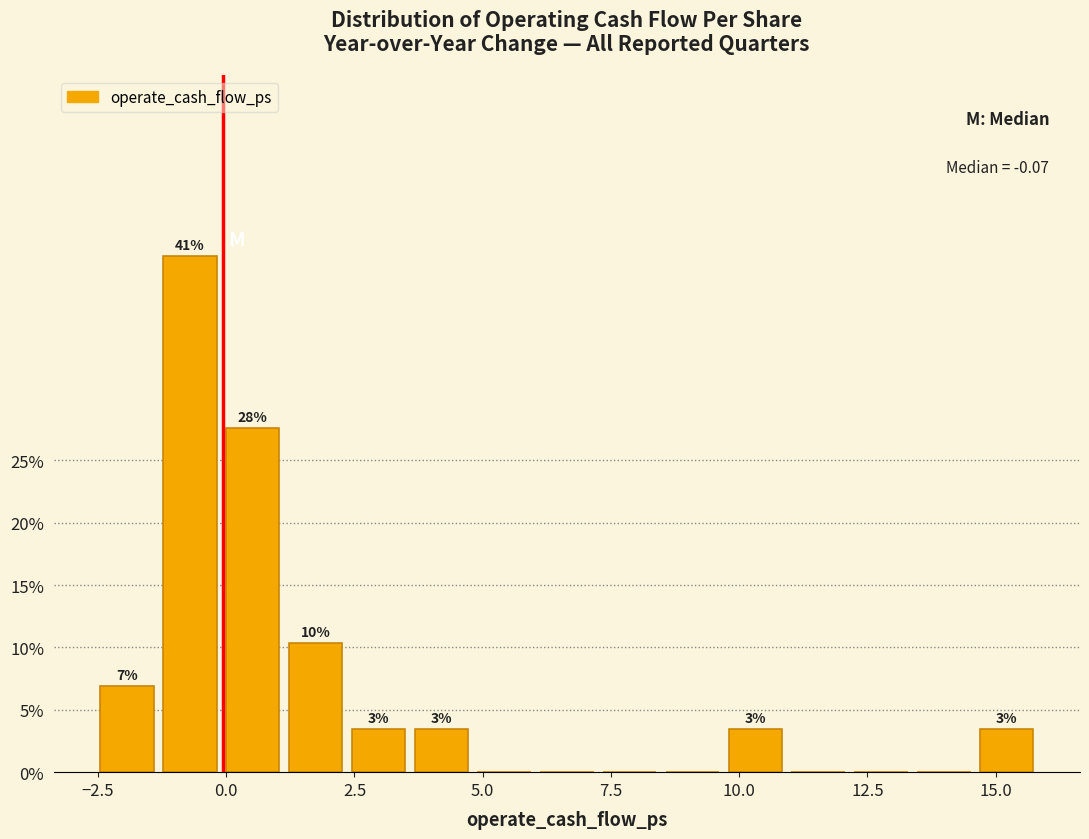

Read against the x-axis, roughly where is the centre of the tallest bar?

-0.5